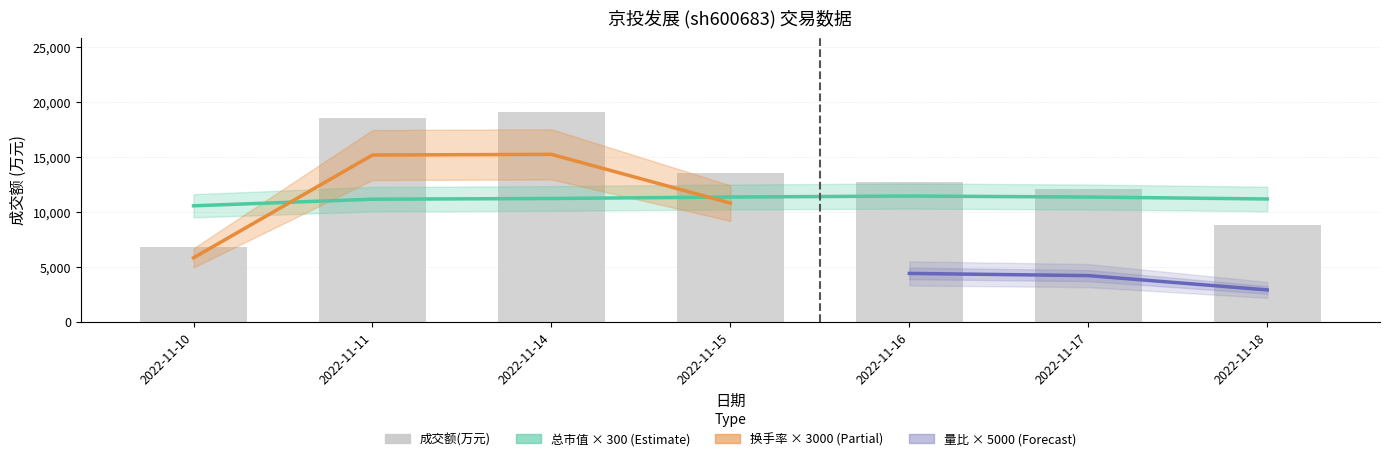

At which category is the sum across all series the highest?

2022-11-14